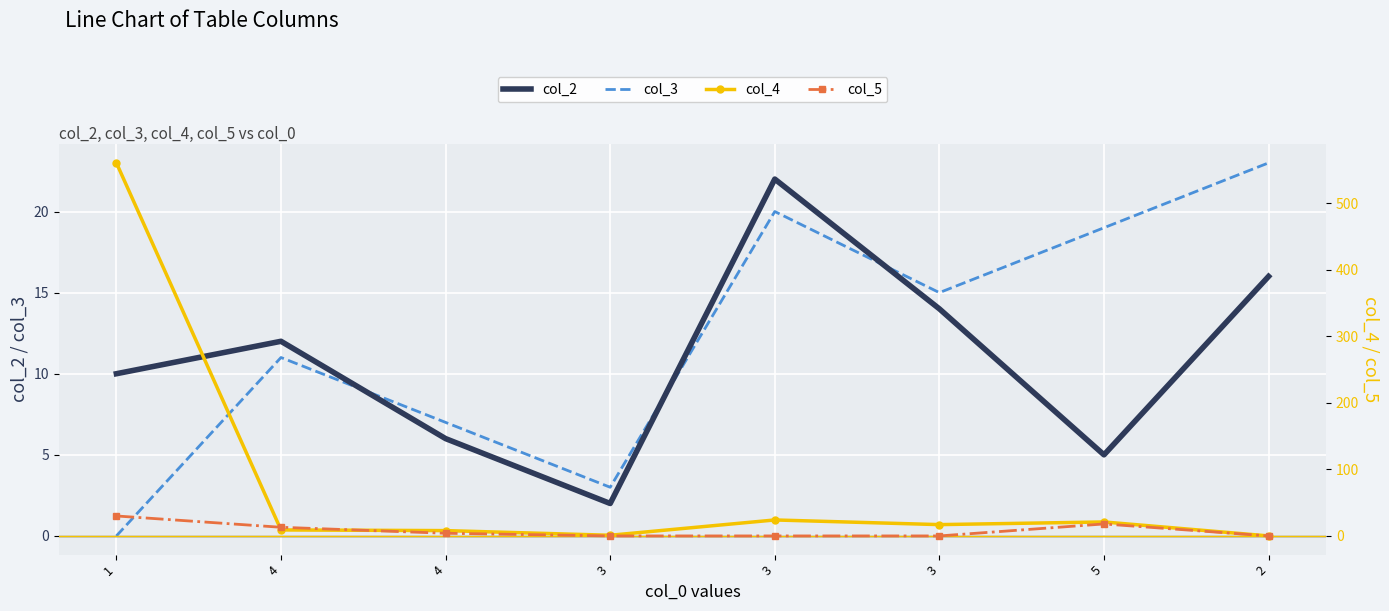

List the labels in order of col_2 value, smallest first.

3, 5, 4, 1, 4, 3, 2, 3